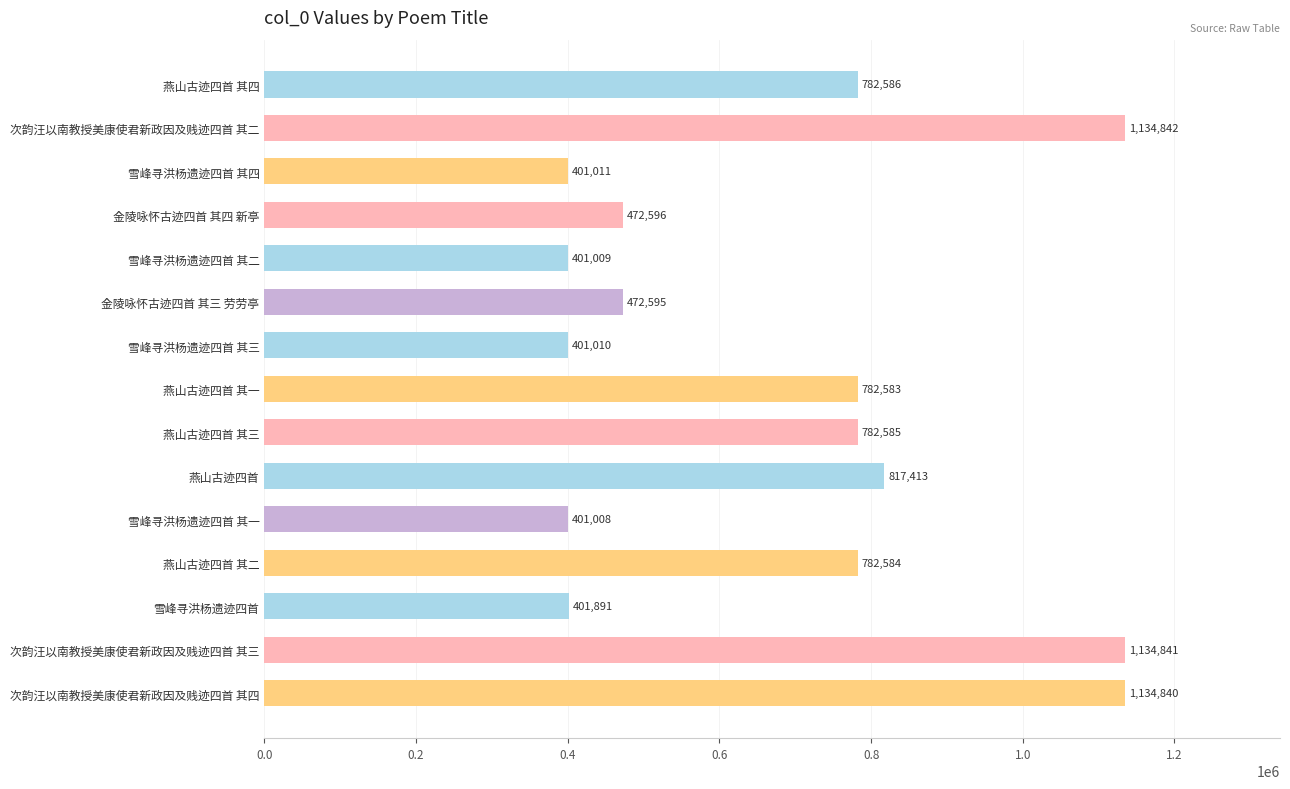

List the labels in order of value, smallest first.

雪峰寻洪杨遗迹四首 其一, 雪峰寻洪杨遗迹四首 其二, 雪峰寻洪杨遗迹四首 其三, 雪峰寻洪杨遗迹四首 其四, 雪峰寻洪杨遗迹四首, 金陵咏怀古迹四首 其三 劳劳亭, 金陵咏怀古迹四首 其四 新亭, 燕山古迹四首 其一, 燕山古迹四首 其二, 燕山古迹四首 其三, 燕山古迹四首 其四, 燕山古迹四首, 次韵汪以南教授美康使君新政因及贱迹四首 其四, 次韵汪以南教授美康使君新政因及贱迹四首 其三, 次韵汪以南教授美康使君新政因及贱迹四首 其二